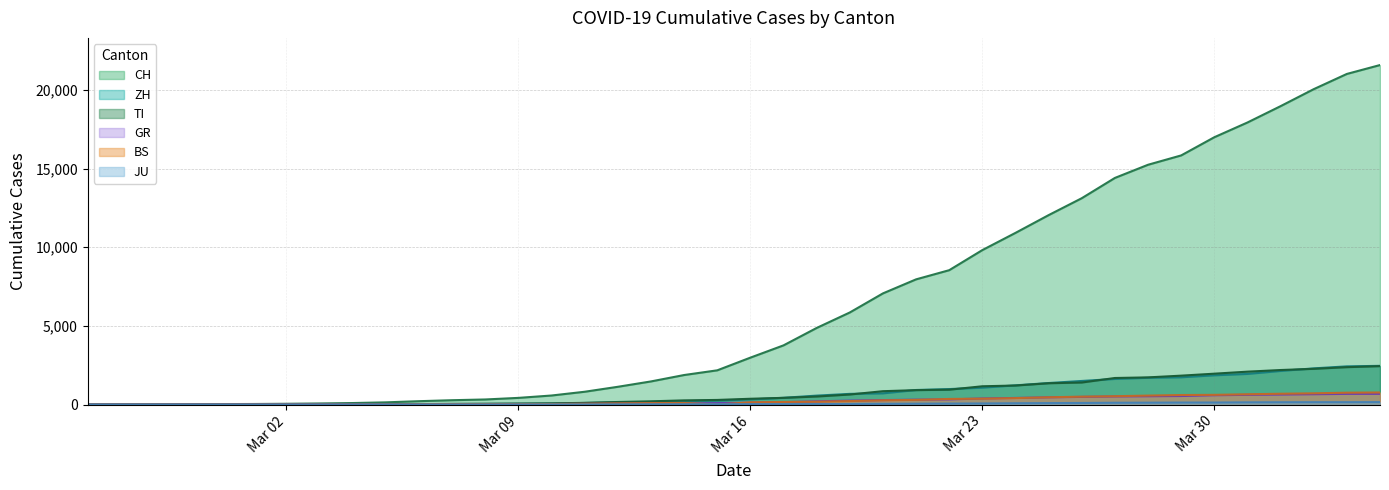

Which series has the largest total across all categories?

CH